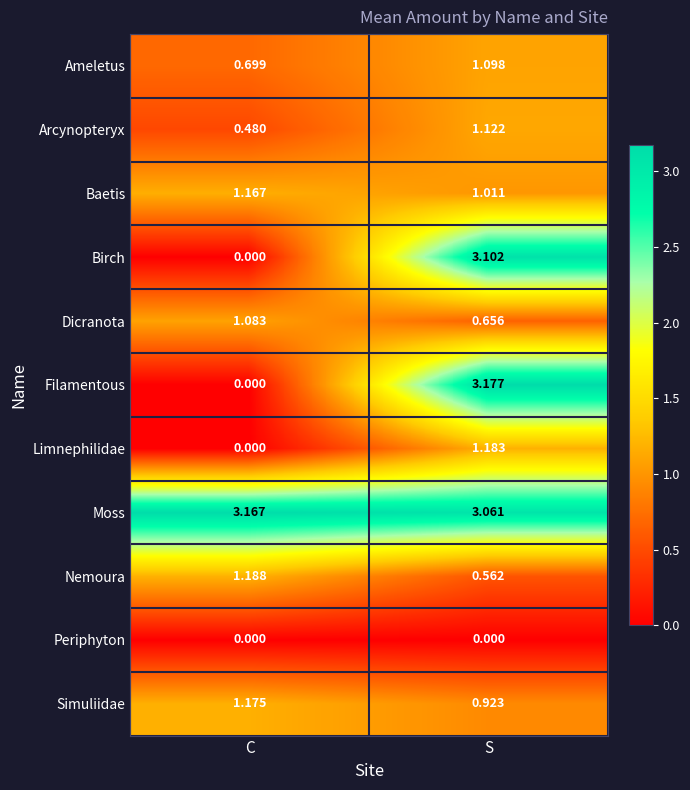

At which label does Nemoura reach its peak?

C